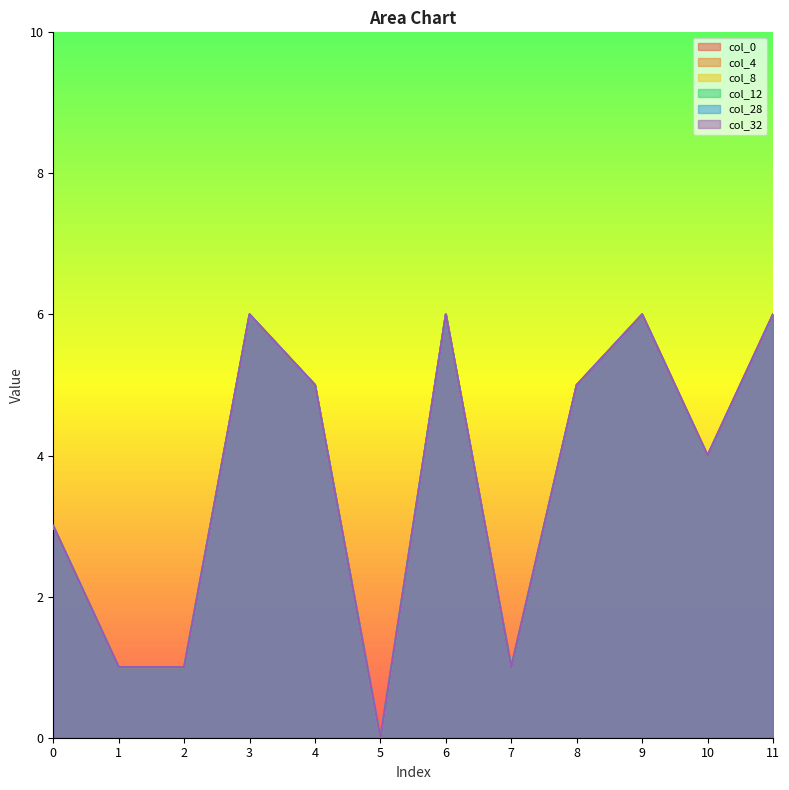

What is the sum of all col_0 values?

44